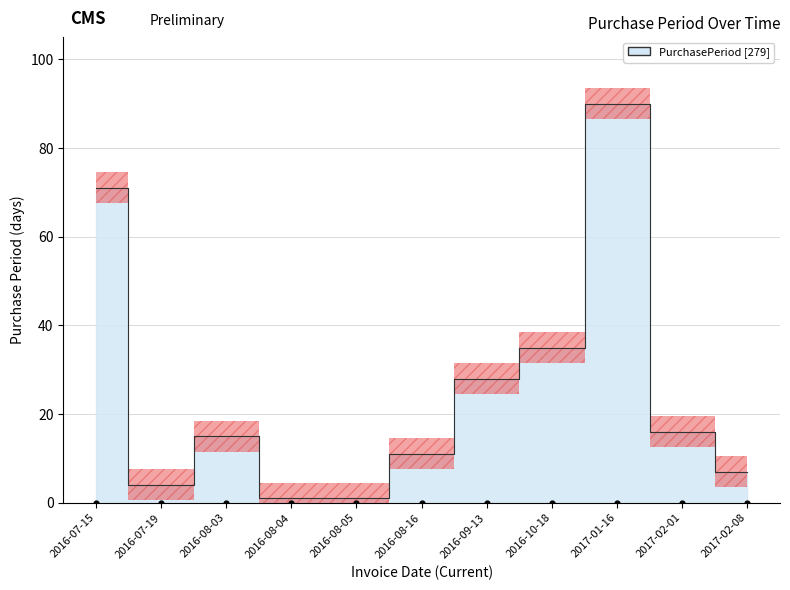

Between 2017-02-08 and 2016-08-05, which is larger?

2017-02-08